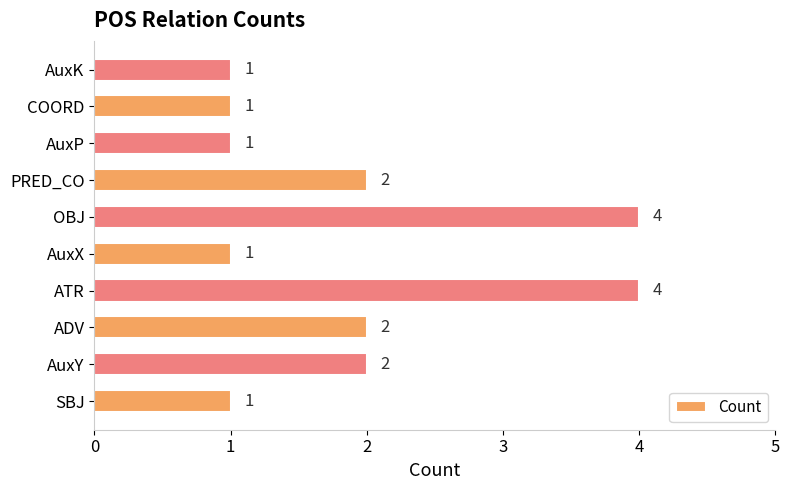

What is the ratio of the value at AuxY to the value at PRED_CO?

1.0